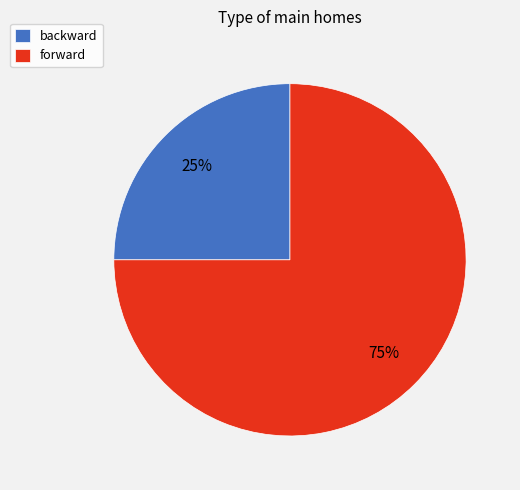

What percentage is the backward slice, to the nearest percent?

25%